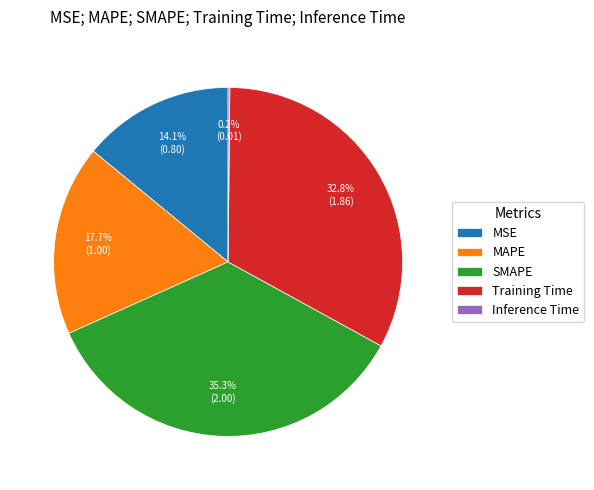

What portion of the pie excludes Training Time?

67.2%